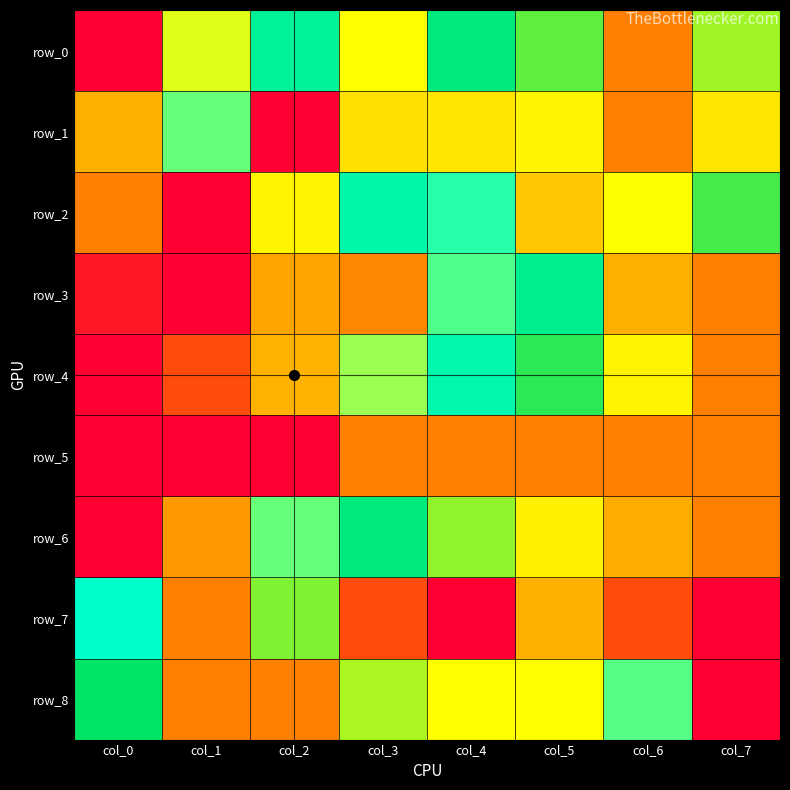

Which category has the highest value across all series?

col_6